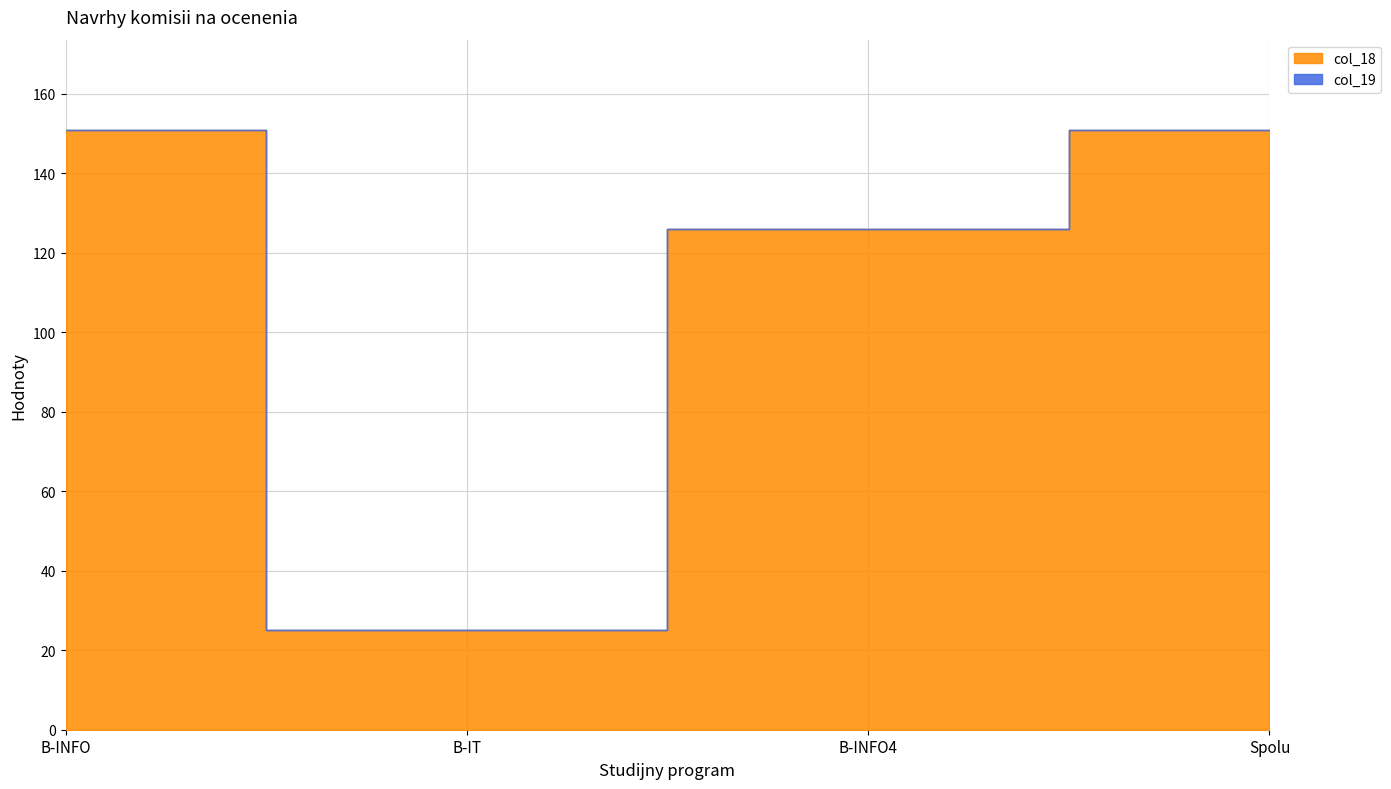

At which category is the sum across all series the highest?

B-INFO